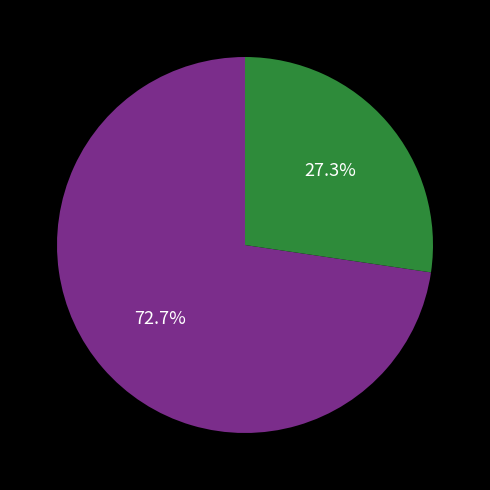

Count the number of slices in the pie.

2